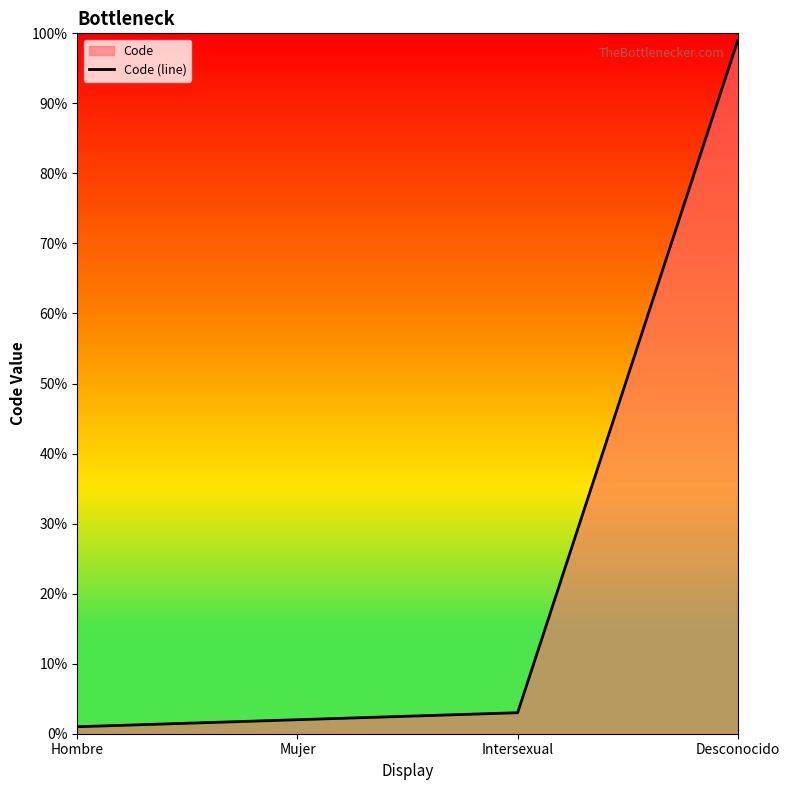

True or false: the data shows 1 at Hombre.

True